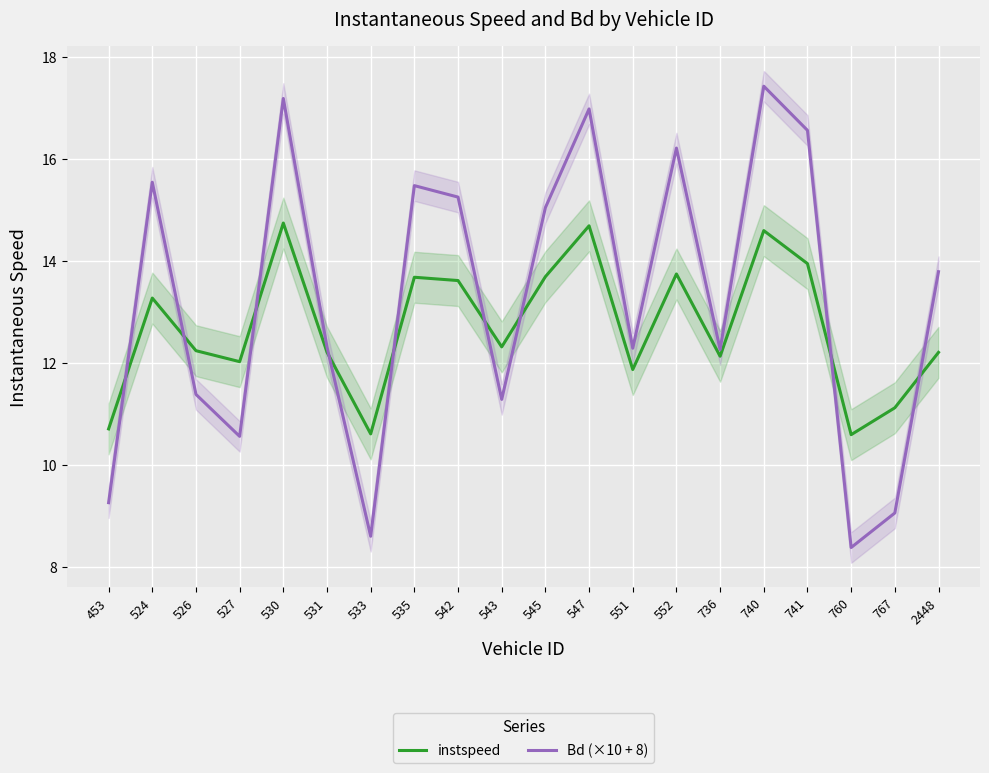

How many interior local peaks does the Bd (×10 + 8) series have?

6